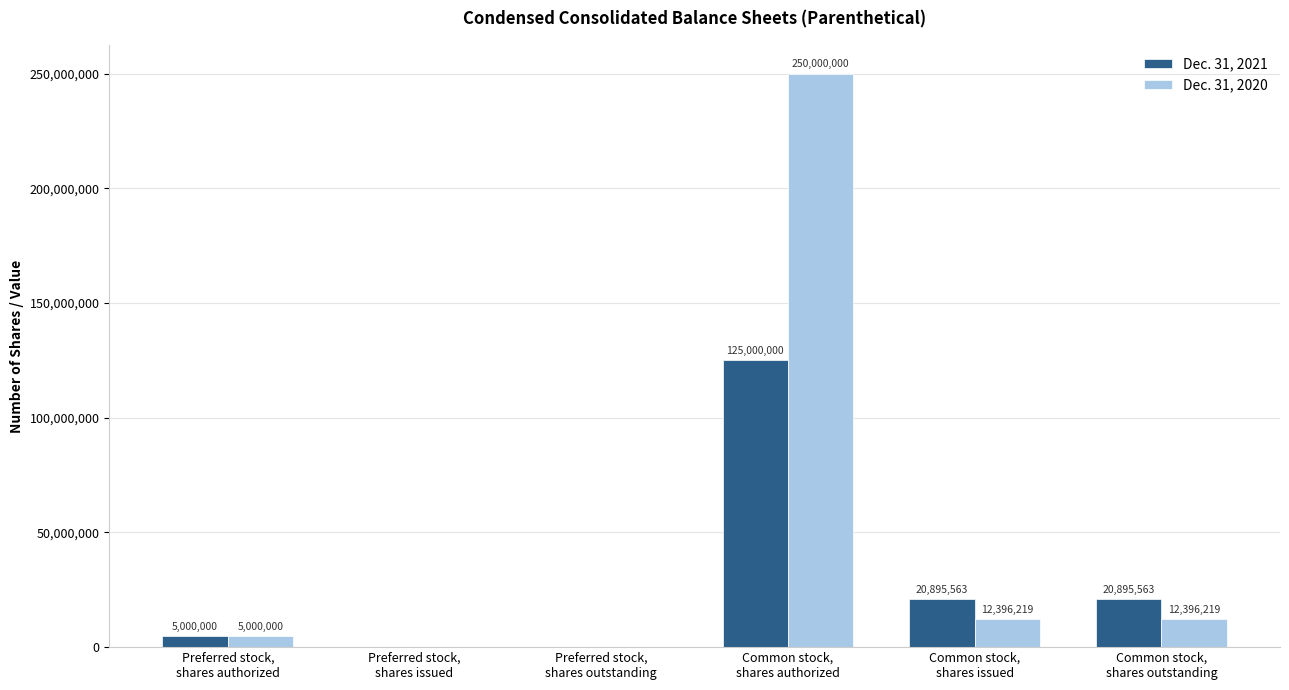

Which series has the largest total across all categories?

Dec. 31, 2020